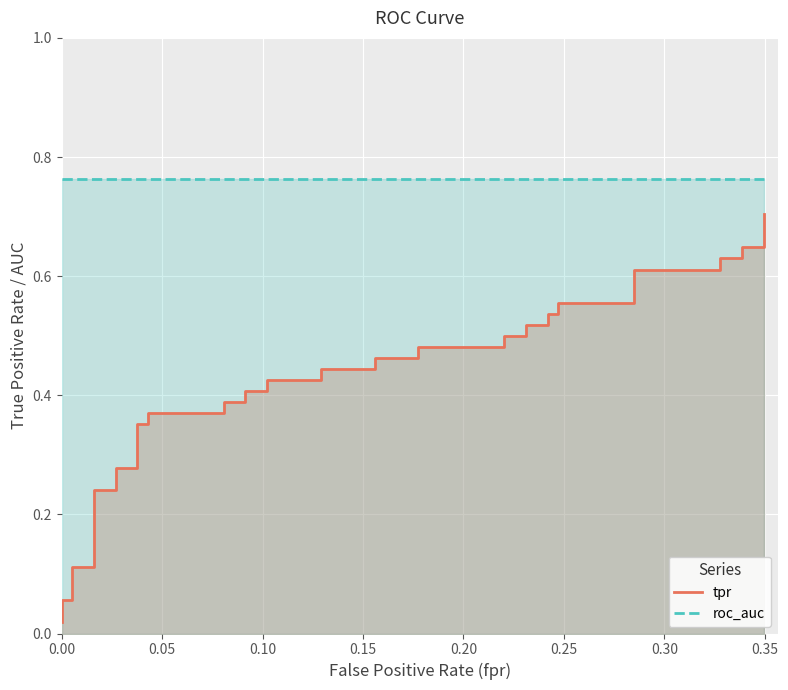

True or false: tpr and roc_auc intersect in this chart.

False